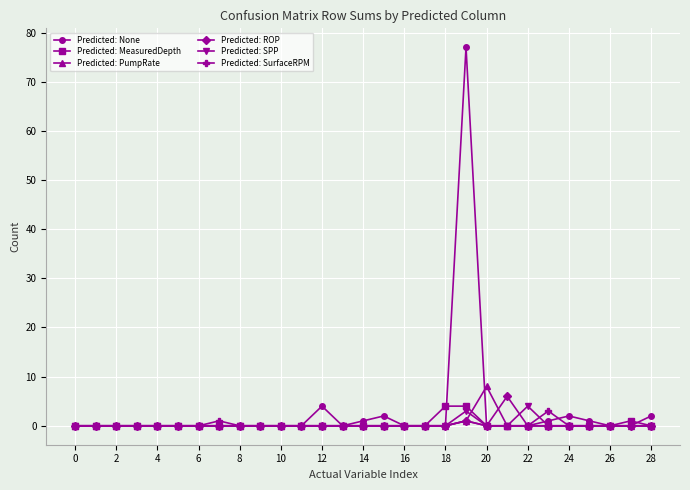

What is the greatest value displayed?

77